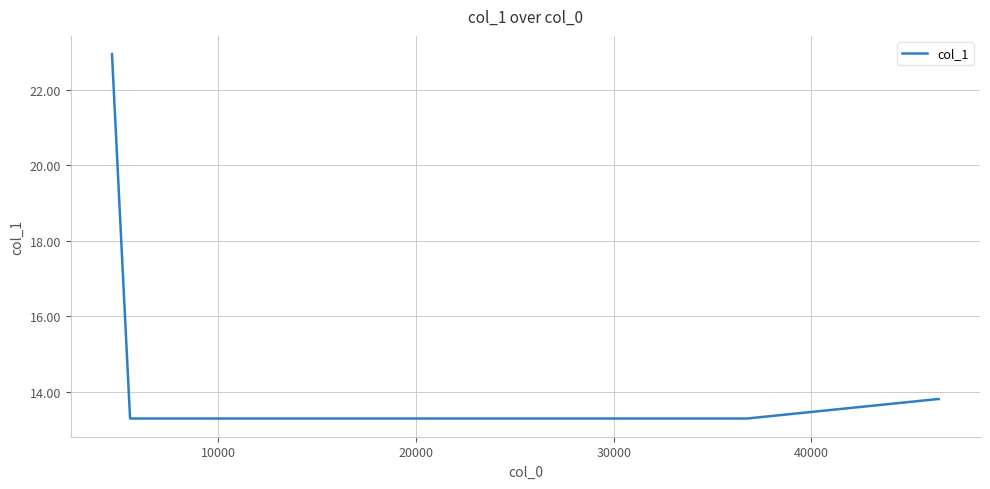

True or false: the data has more than 2 interior local peaks.

False